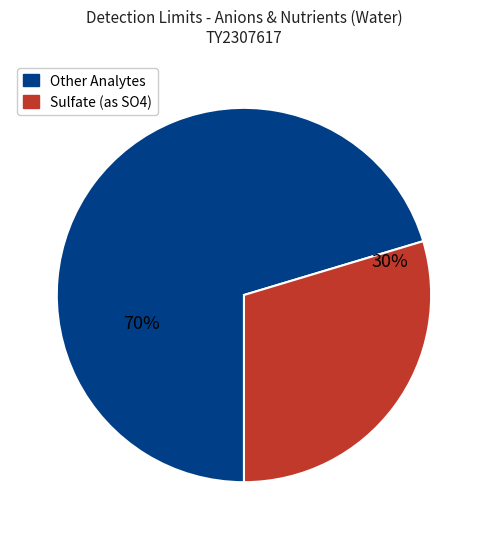

To the nearest percent, what is the average slice percentage?

50%